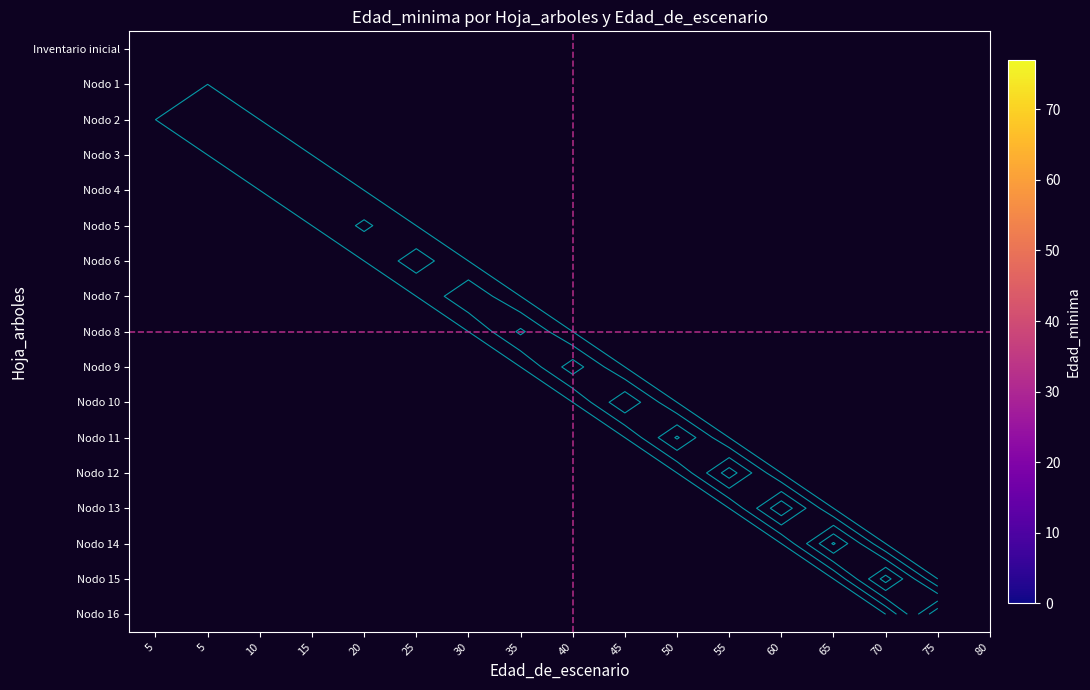

List the series in order of their peak value, lowest first.

Inventario inicial, Nodo 1, Nodo 2, Nodo 3, Nodo 4, Nodo 5, Nodo 6, Nodo 7, Nodo 8, Nodo 9, Nodo 10, Nodo 11, Nodo 12, Nodo 13, Nodo 14, Nodo 15, Nodo 16